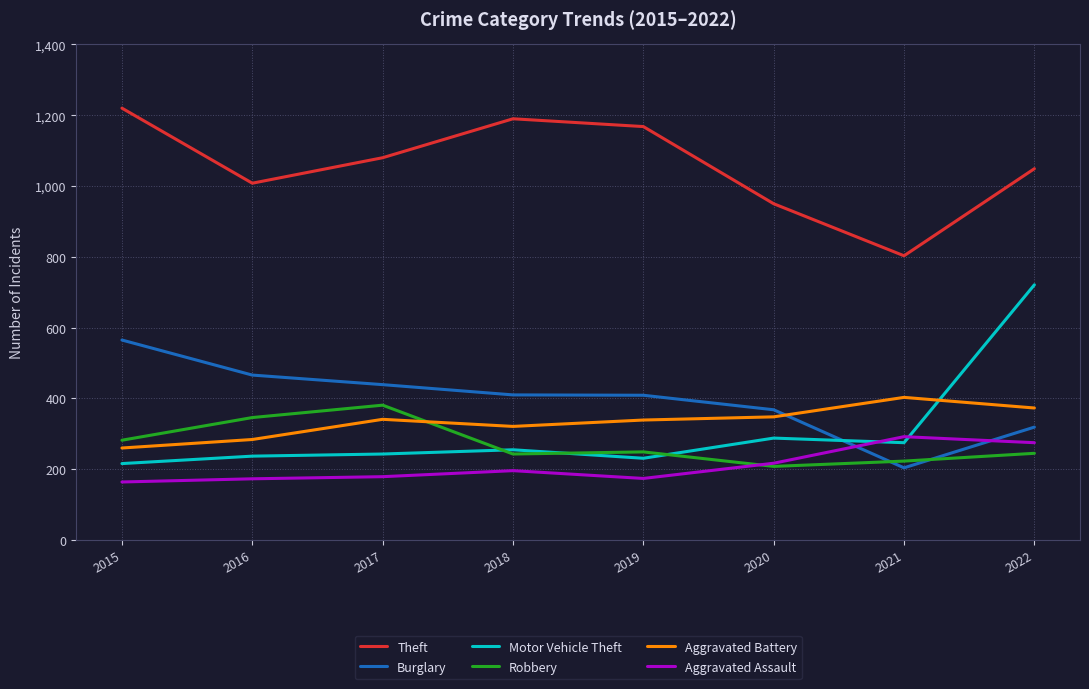

Between 2017 and 2020, which series saw the biggest shift?

Robbery